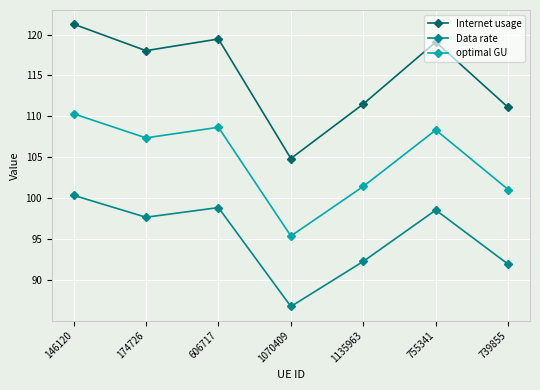

Where is Internet usage nearest to the value 113?

1135963